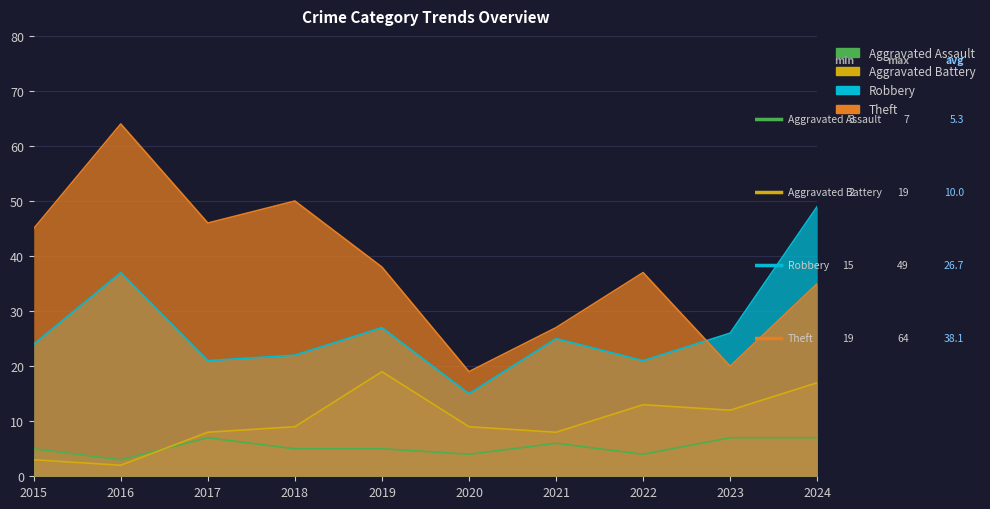

What is the total value across all series at 2022?

75